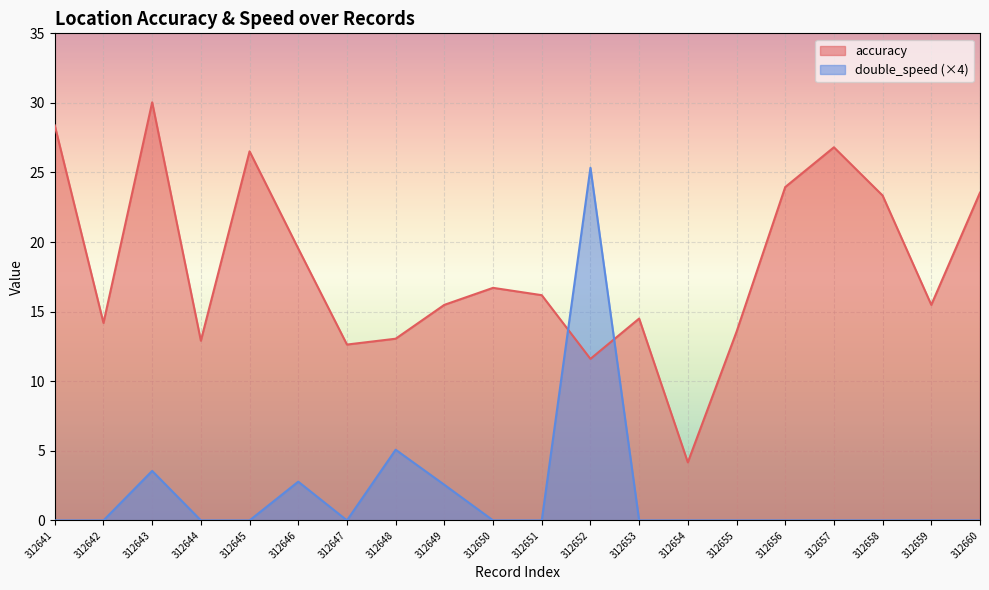

True or false: double_speed has more than 1 points higher than both neighbors.

True